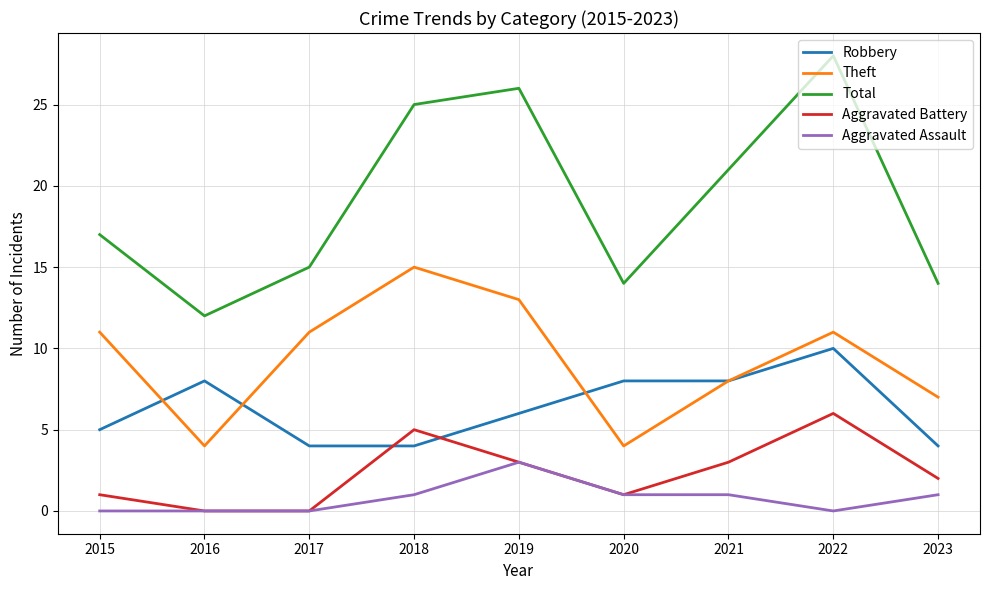

Which label corresponds to the largest value in the chart?

2022